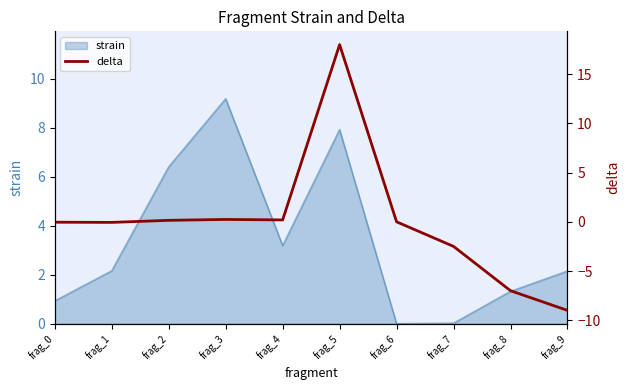

Which category has the highest value in the strain series?

frag_3